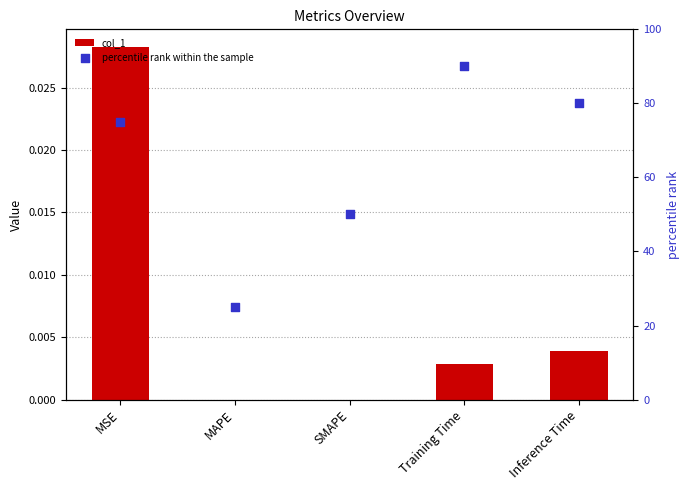

Is the value of col_1 at Inference Time greater than the value of percentile rank within the sample at MSE?

No